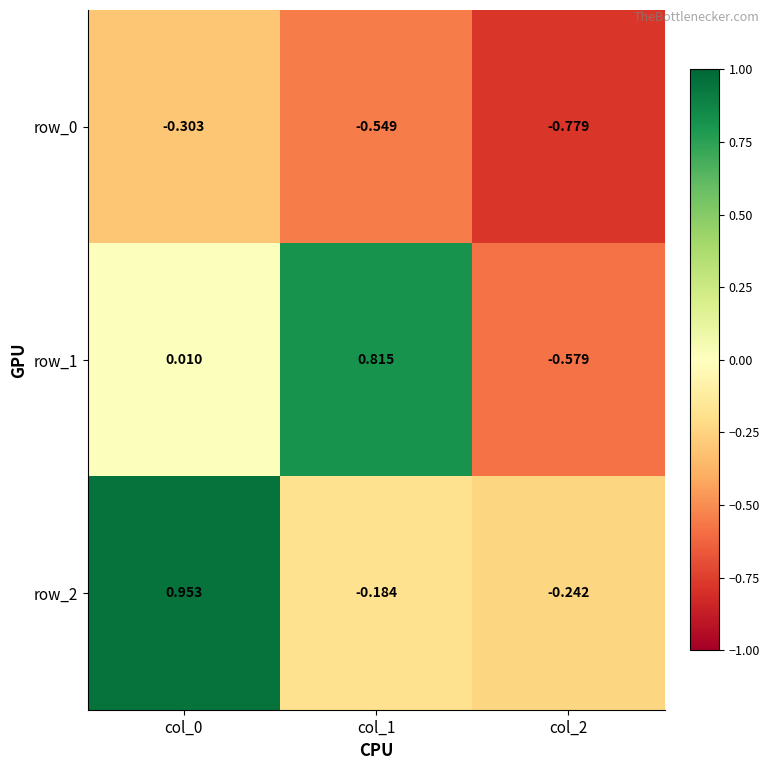

Is the value of row_0 at col_1 greater than the value of row_1 at col_2?

Yes